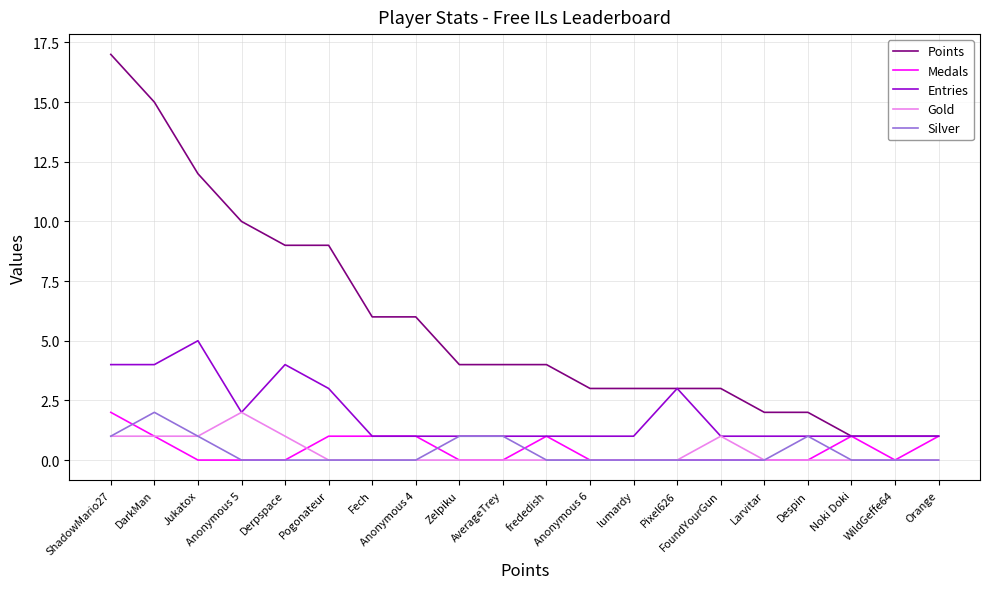

Which series has the largest total across all categories?

Points